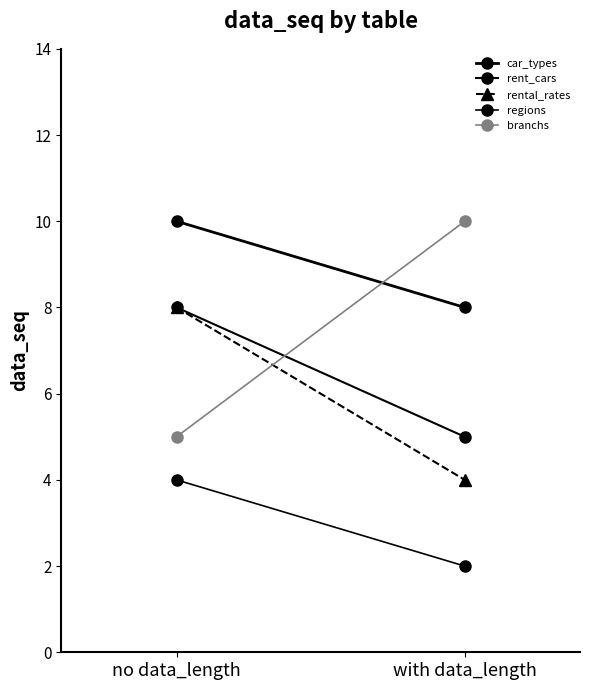

Is this an area chart (filled region under the line)?

No